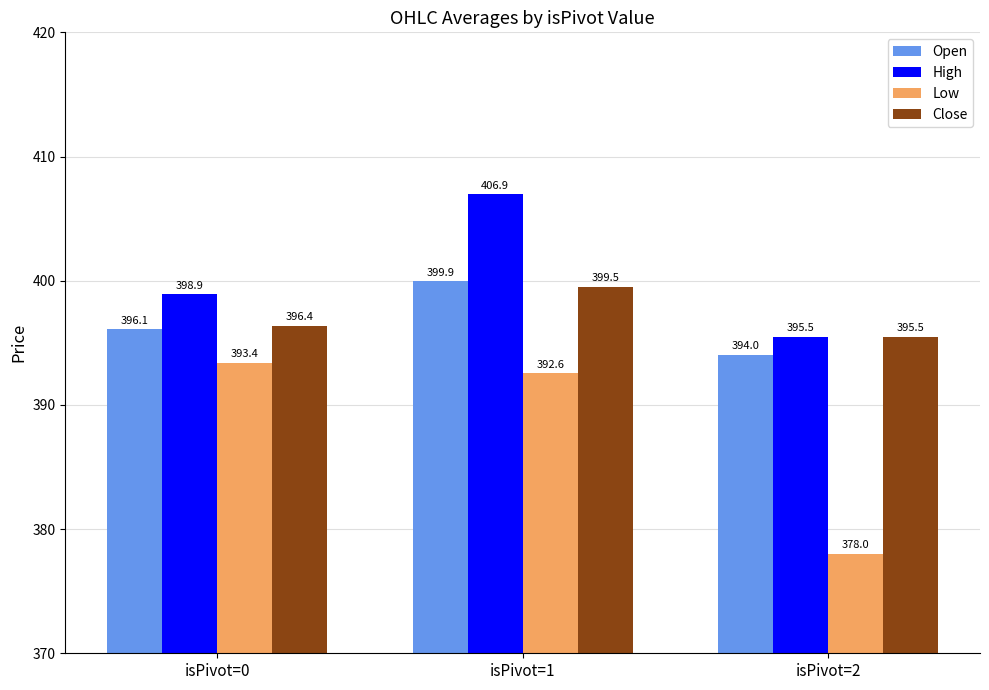

What is the value of the Close bar at the 2nd from the left?

399.5